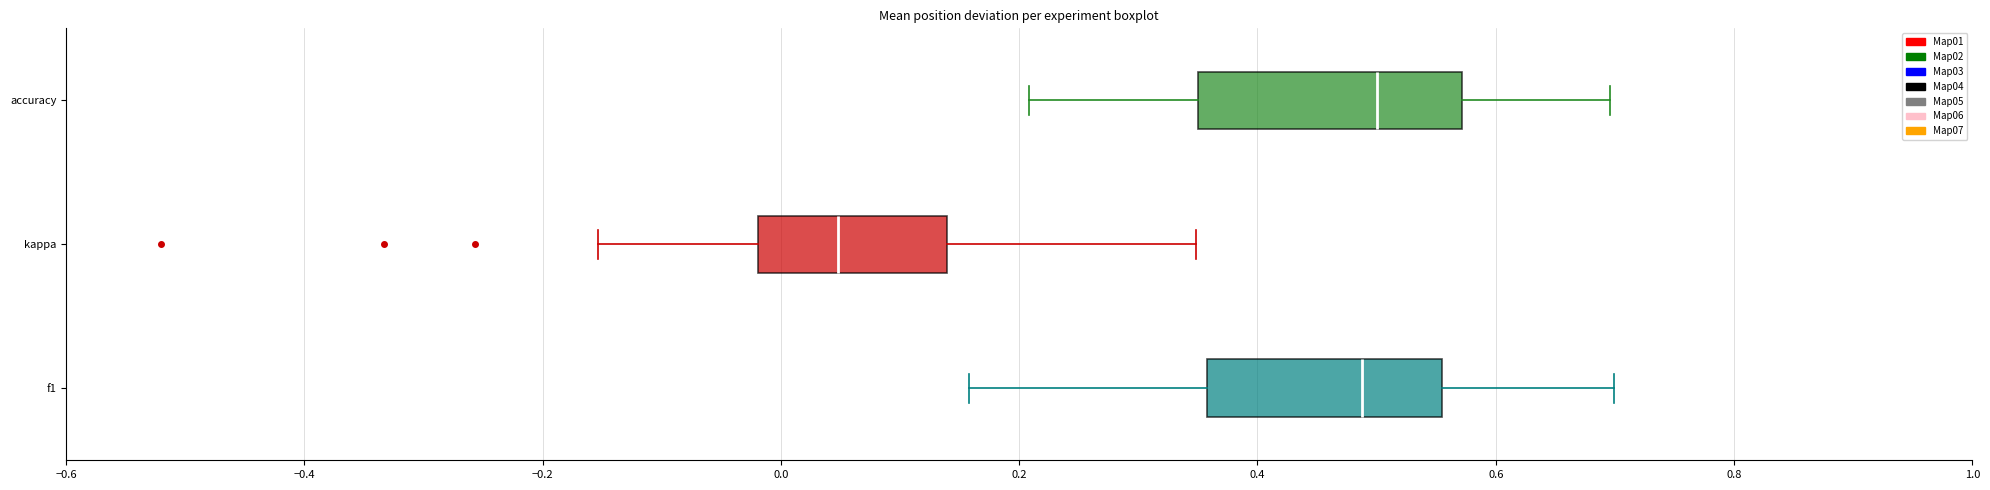

Where does the median line of the box for f1 sit on the x-axis? The values are not printed on the chart, so give them approximately, as read against the axis.

0.48